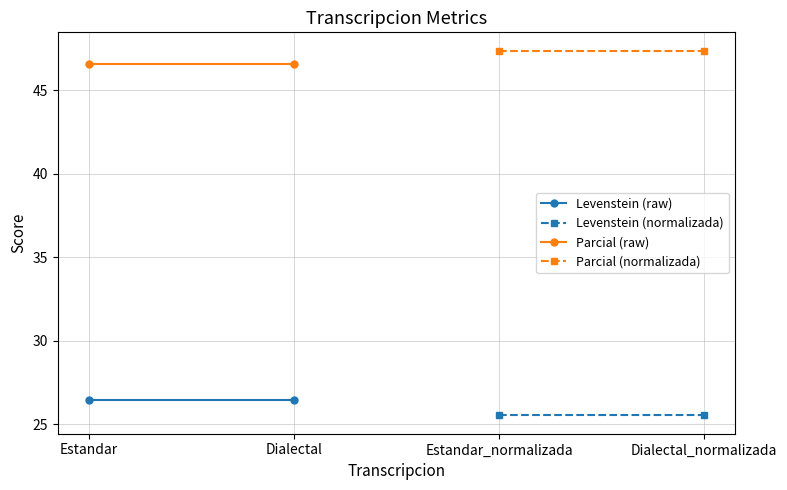

Rank the categories by Parcial (raw) value from highest to lowest.

Estandar, Dialectal